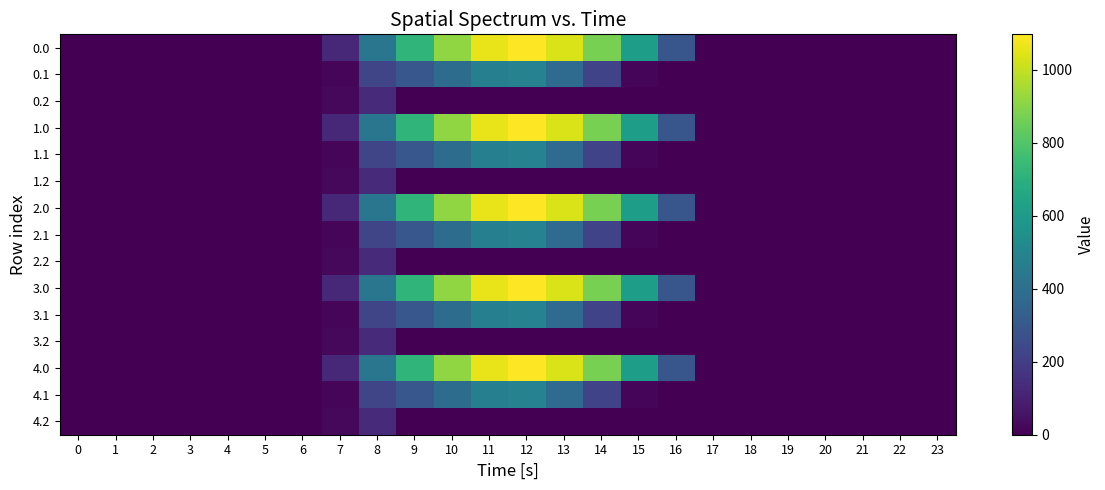

Count the number of data series in this chart.

15